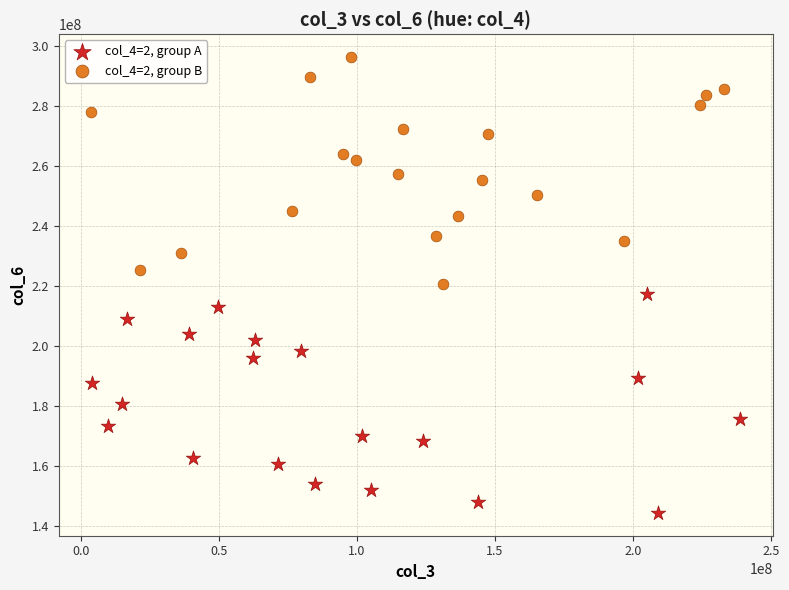

Which series contains the highest Y value?

col_4=2, group B